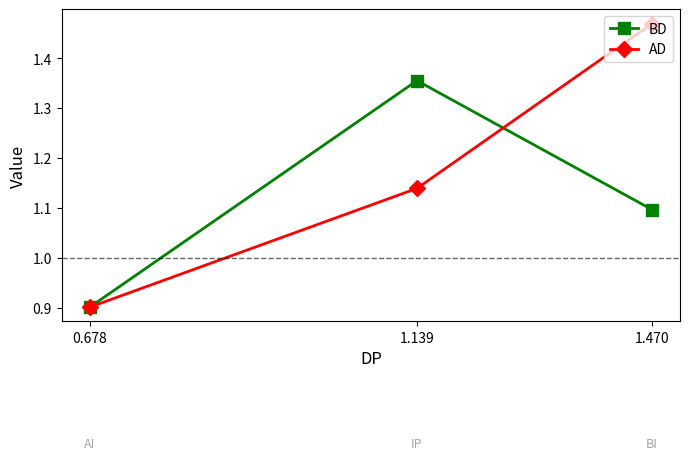

What are all the series names shown in the legend?

BD, AD